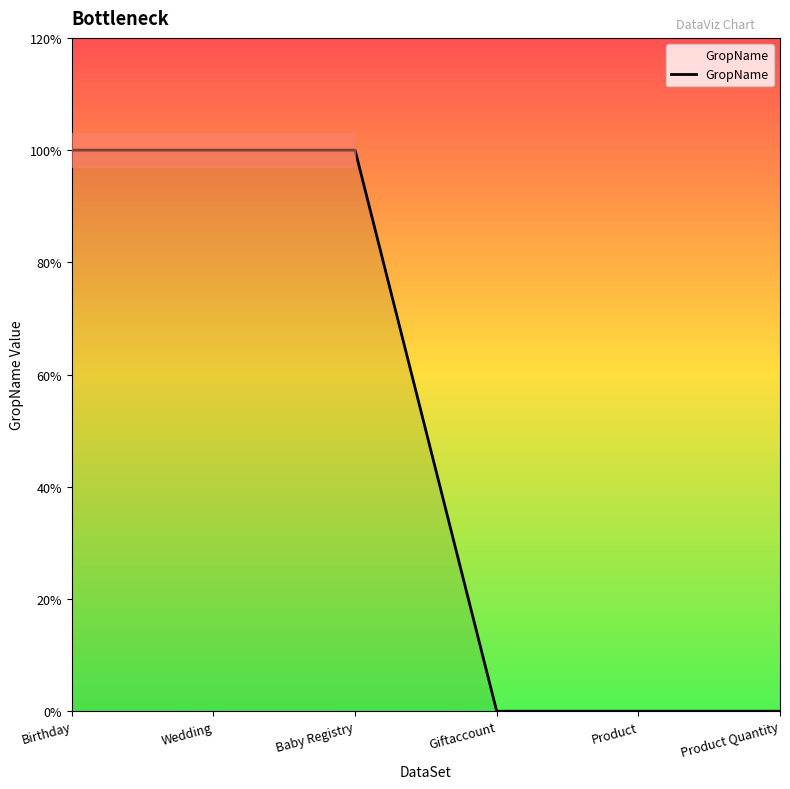

Rank the categories by value from highest to lowest.

Birthday, Wedding, Baby Registry, Giftaccount, Product, Product Quantity